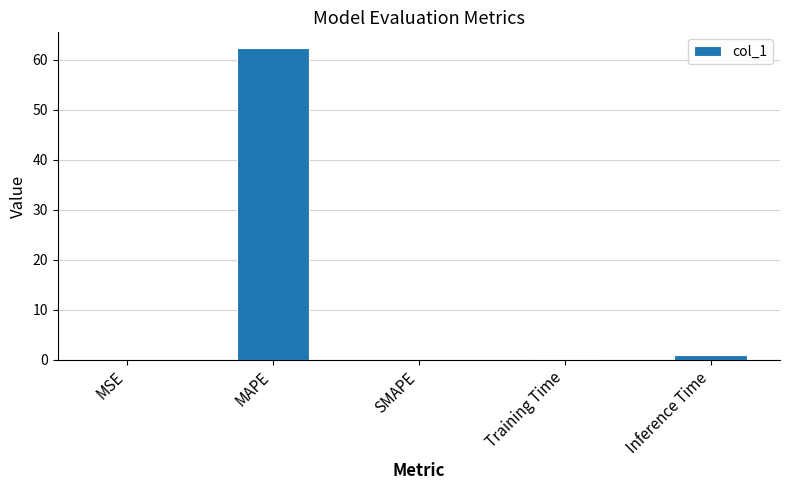

Which has a higher value, Inference Time or MSE?

Inference Time